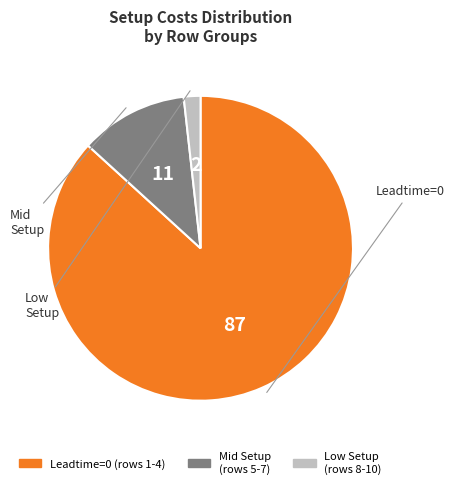

How many segments does this pie chart have?

3